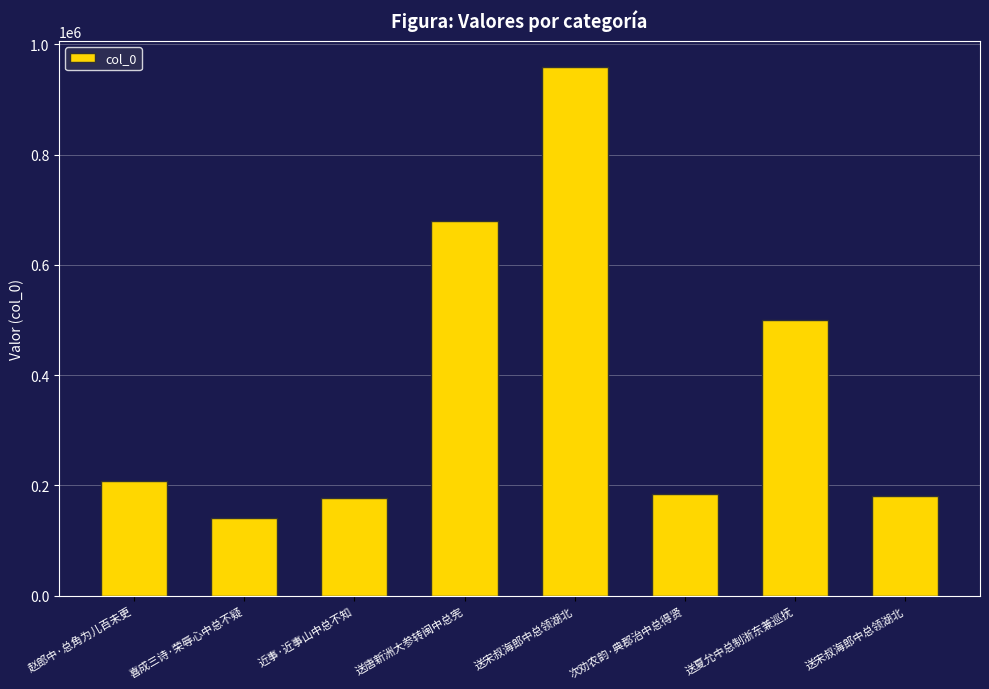

Reading left to right, what are all the values shown in this chart?

赵郎中·总角为儿百未更=207703	喜成三诗·荣辱心中总不疑=140566	近事·近事山中总不知=176199	送唐新洲大参转闽中总宪=679573	送宋叔海郎中总领湖北=958478	次劝农韵·典郡治中总得贤=184760	送夏允中总制浙东兼巡抚=500796	送宋叔海郎中总领湖北=181540